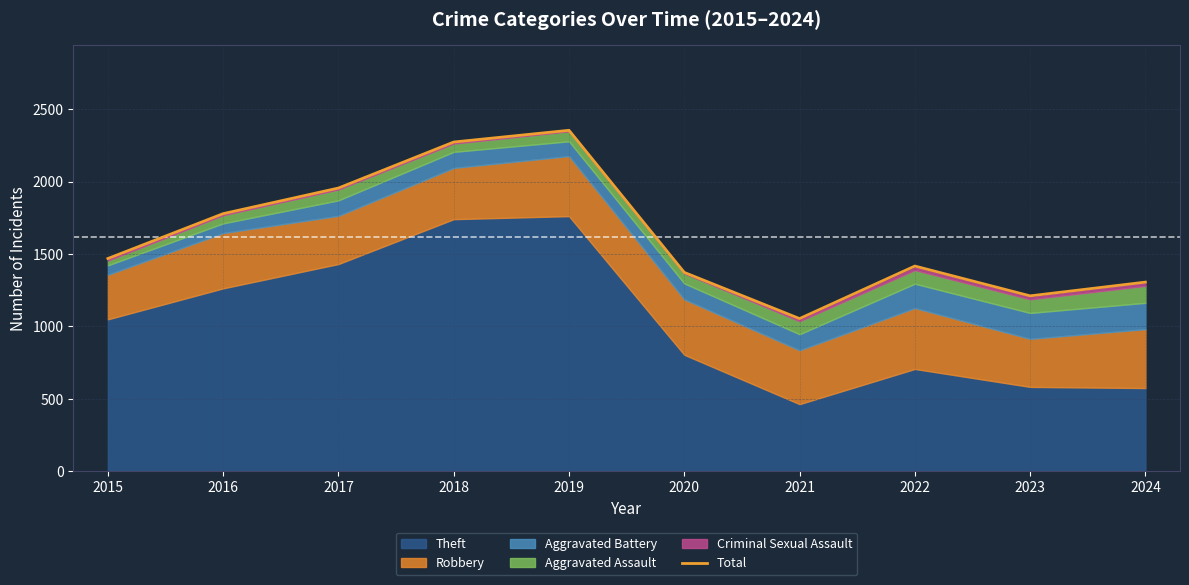

Rank the categories by value from lowest to highest.

2021, 2023, 2024, 2020, 2022, 2015, 2016, 2017, 2018, 2019